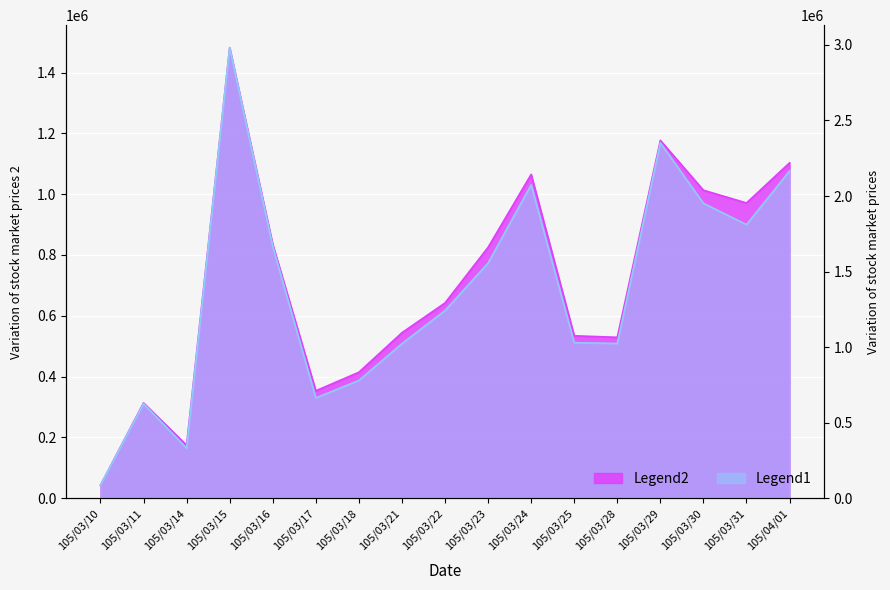

What is the maximum value shown in the chart?

2982020